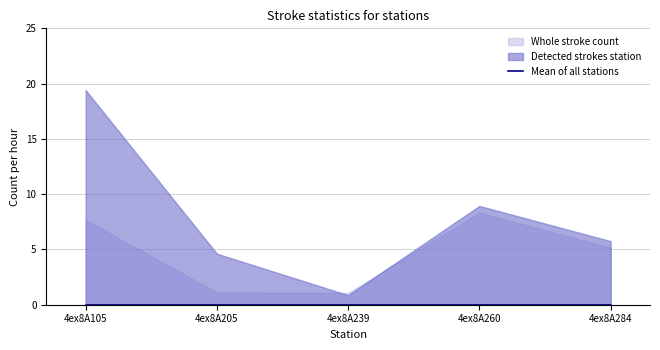

Does the chart have visible grid lines?

Yes